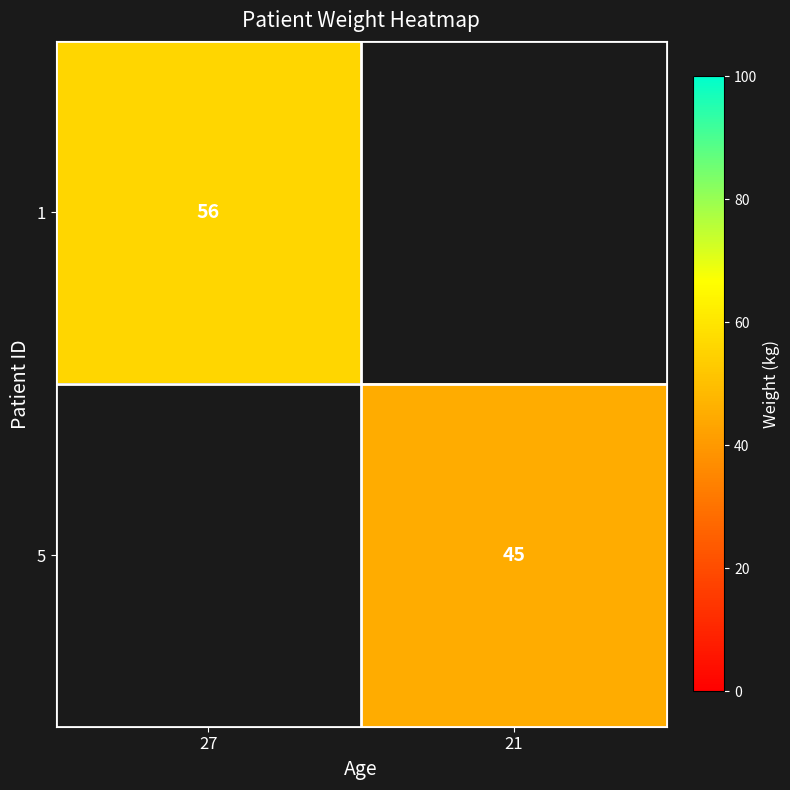

What is the total value across all series at 21?

45